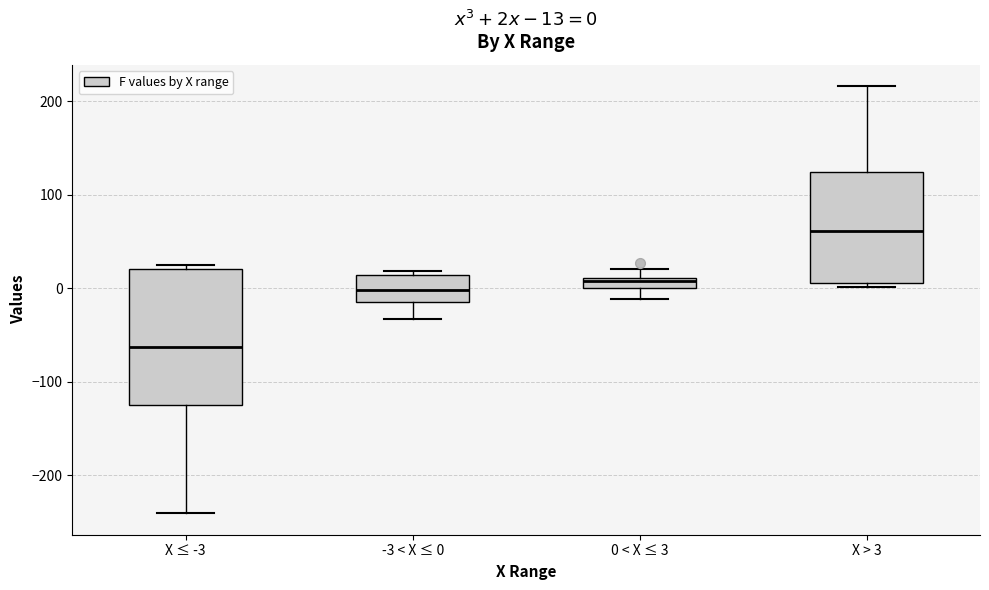

Which box's median line is the highest?

X > 3